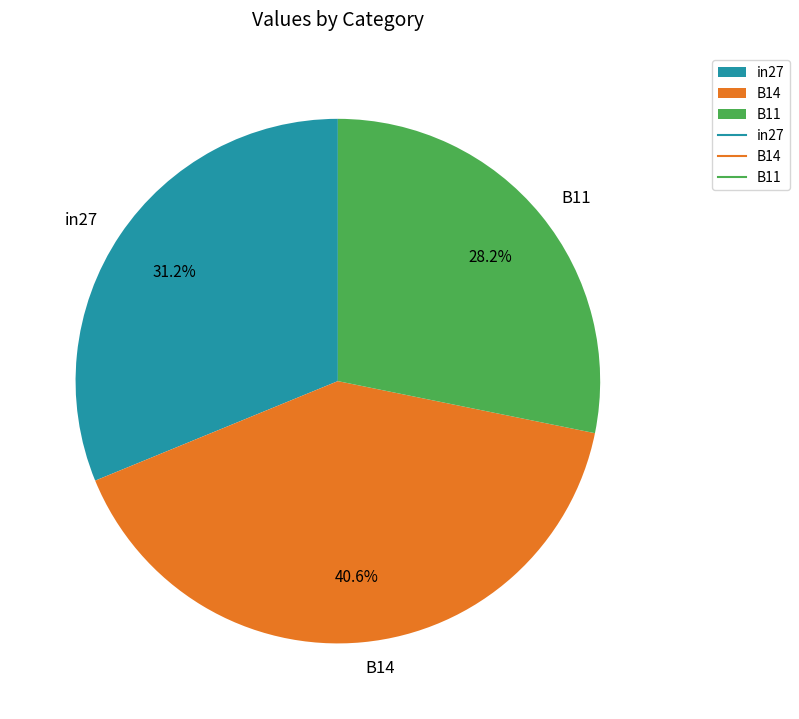

Which slice is the smallest?

B11